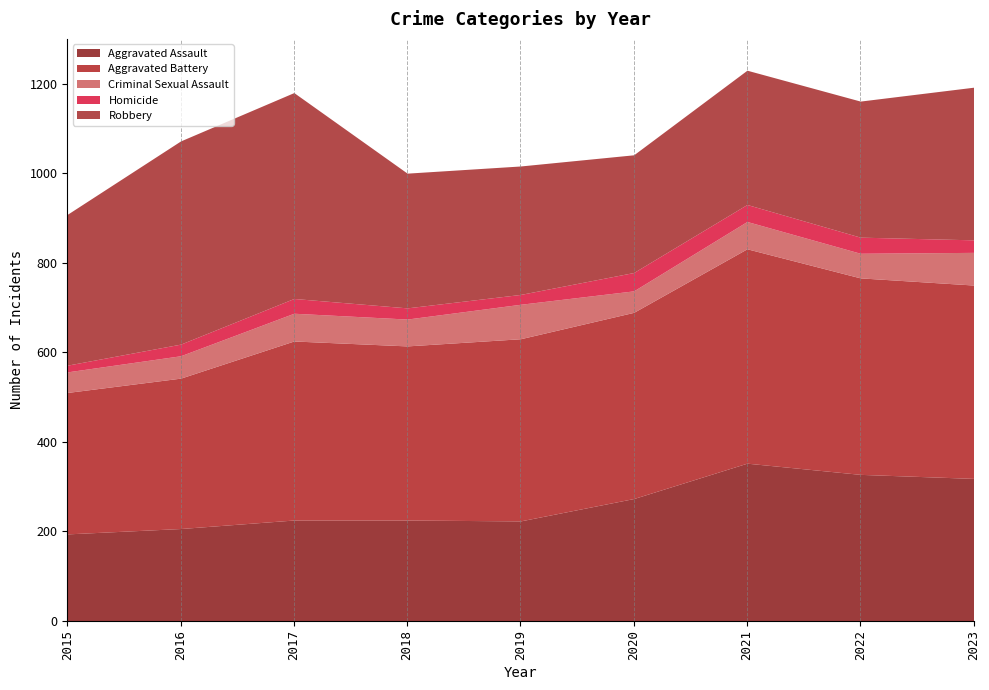

Which label corresponds to the largest value in the chart?

2021